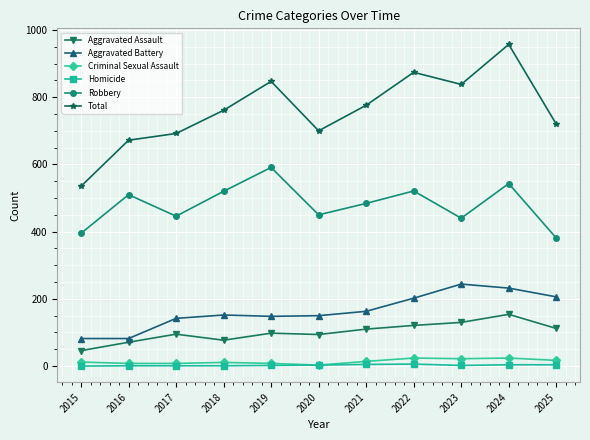

What is the value of the Criminal Sexual Assault point at the 9th from the left?

22